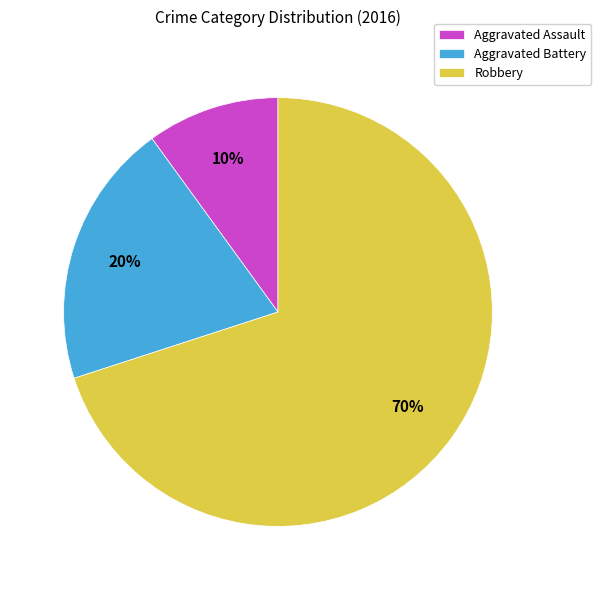

Count the number of slices in the pie.

3